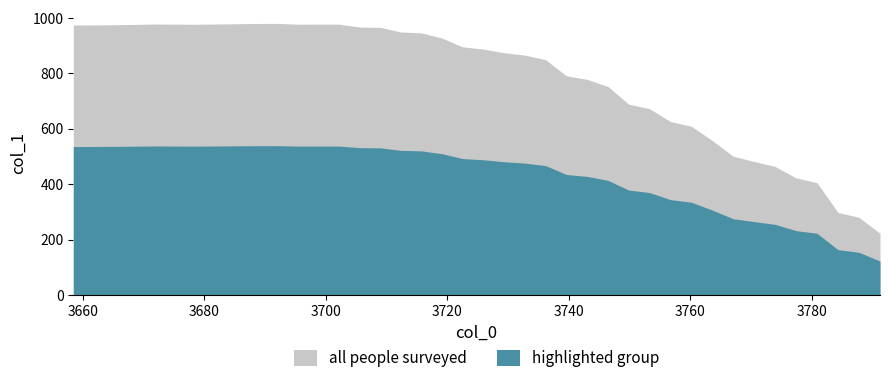

How many points are higher than both their immediate neighbors (excluding endpoints)?

3